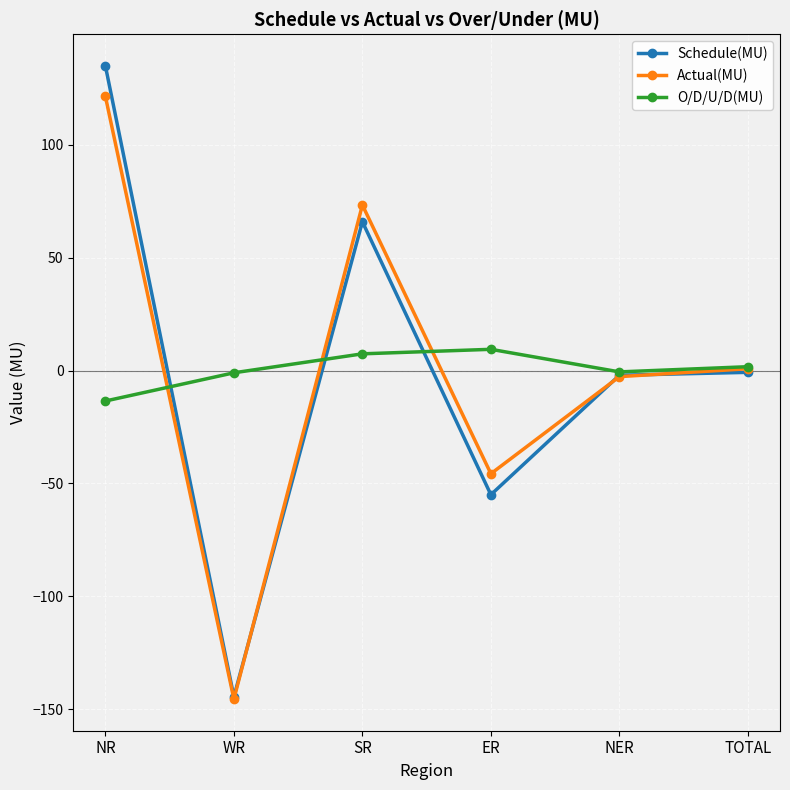

What is the approximate value of O/D/U/D(MU) at SR?

7.4